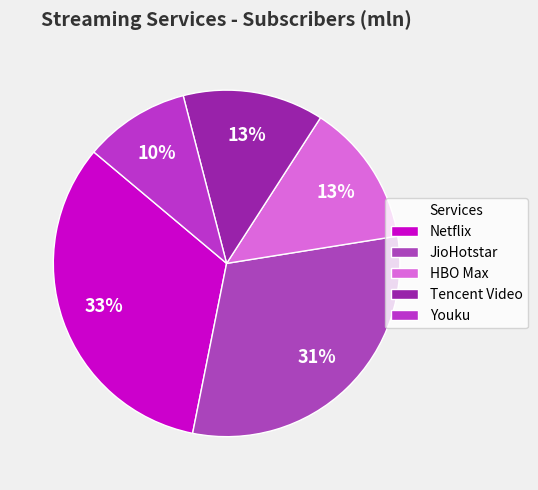

How many slices are in this pie chart?

5